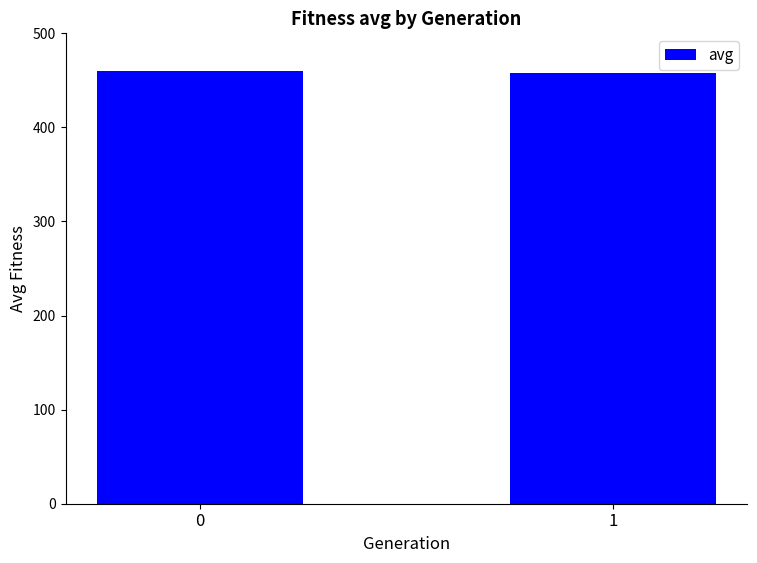

What is the value of the 2nd bar from the left?

458.2